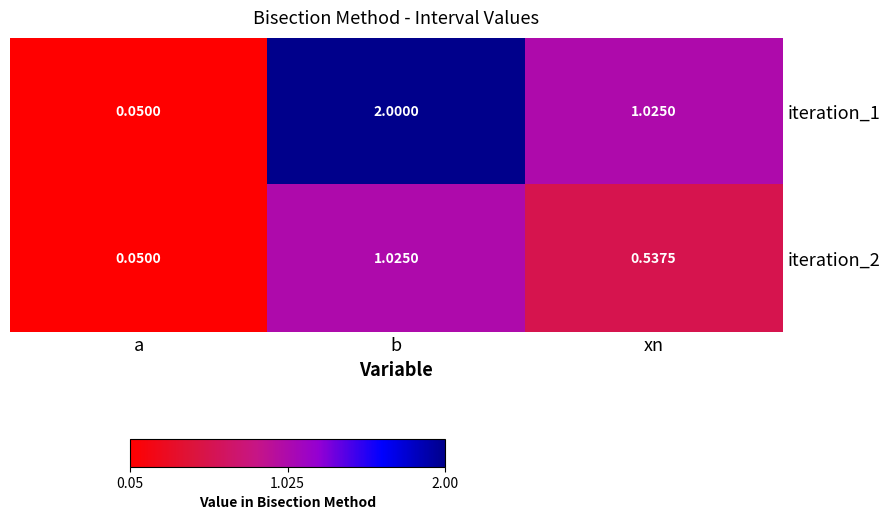

What is the total value across all series at xn?

1.6